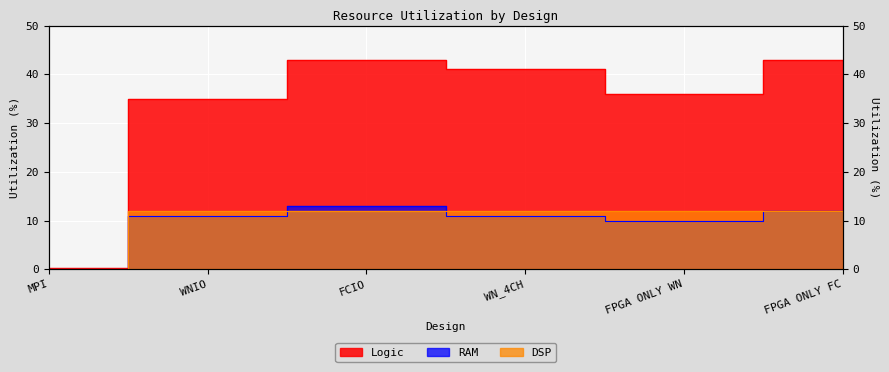

Rank the series by their maximum value, from highest to lowest.

Logic, RAM, DSP